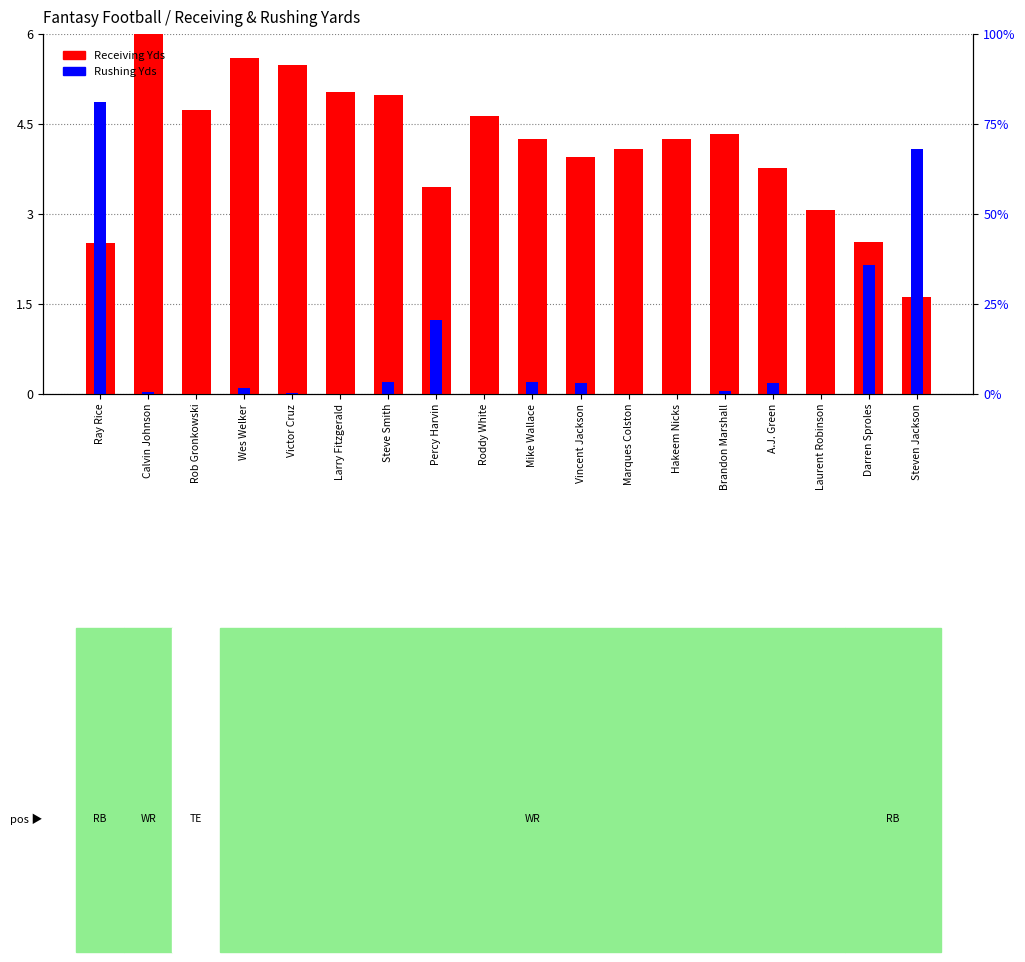

List the series in order of their peak value, highest first.

Receiving Yds, Rushing Yds